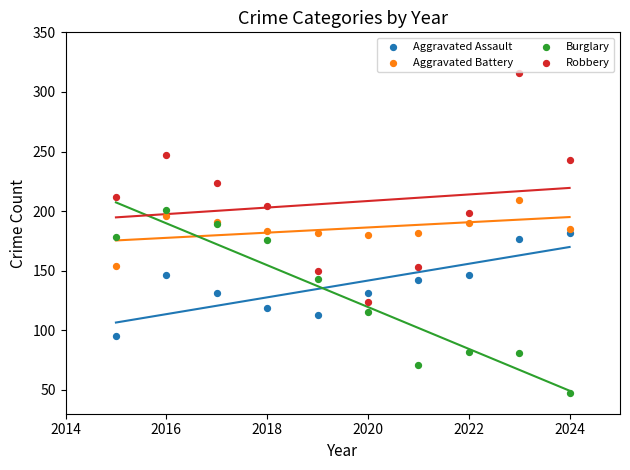

In the Robbery series, what Y value is closest to 220?

224